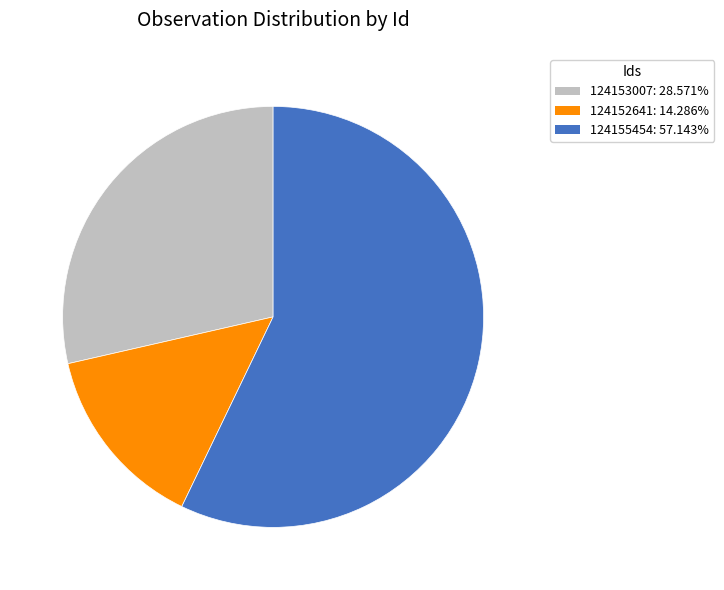

Is it true that 124152641 is 5% of the pie?

False